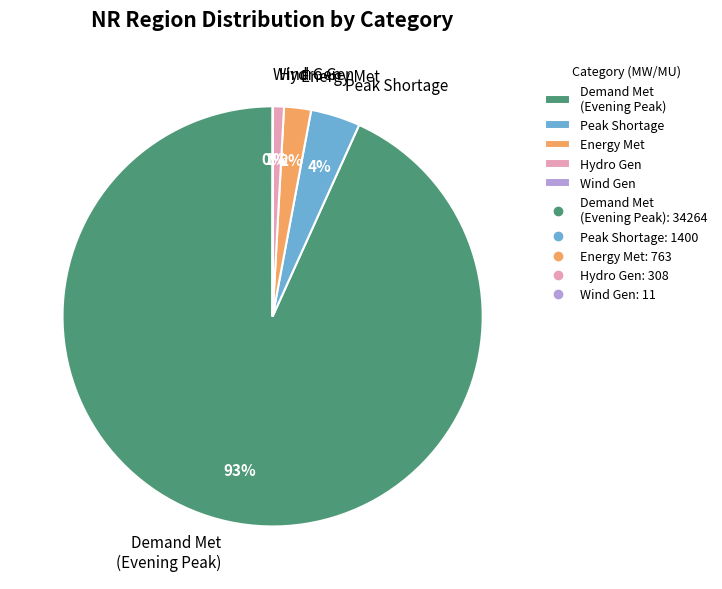

Which slice is the largest?

Demand Met (Evening Peak)